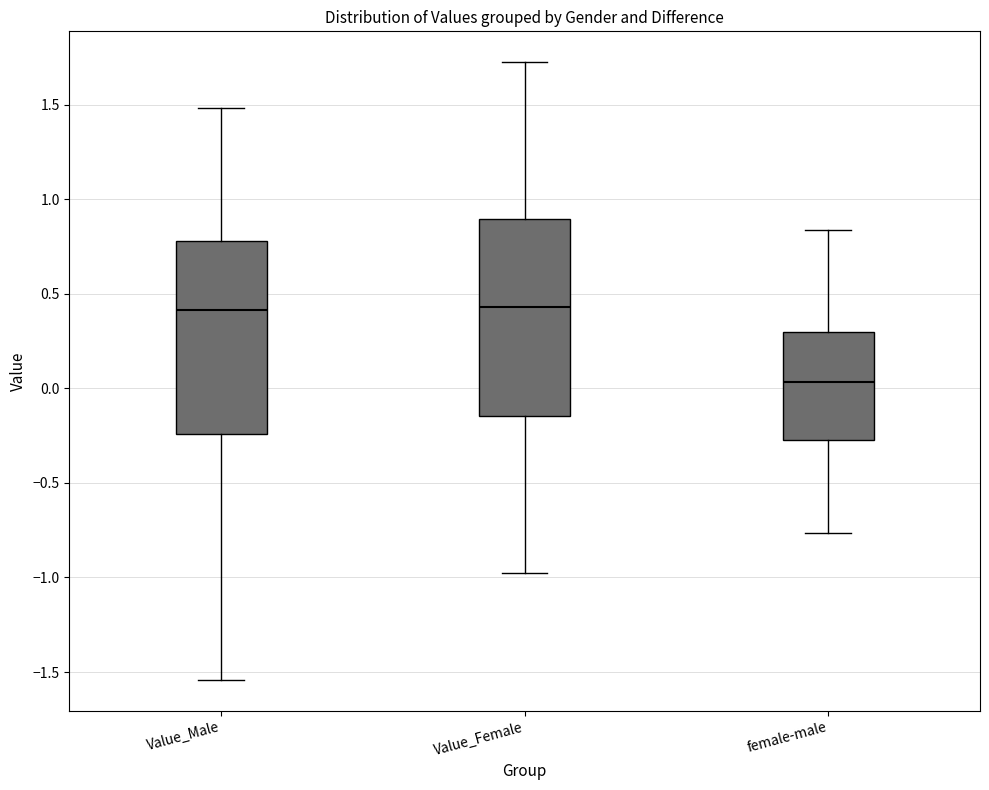

Where does the upper whisker of the box for female-male end on the y-axis? The values are not printed on the chart, so give them approximately, as read against the axis.

0.85